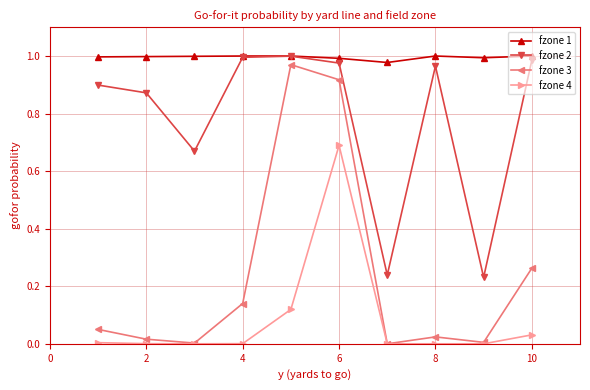

True or false: fzone 3 has more than 0 interior local peaks.

True